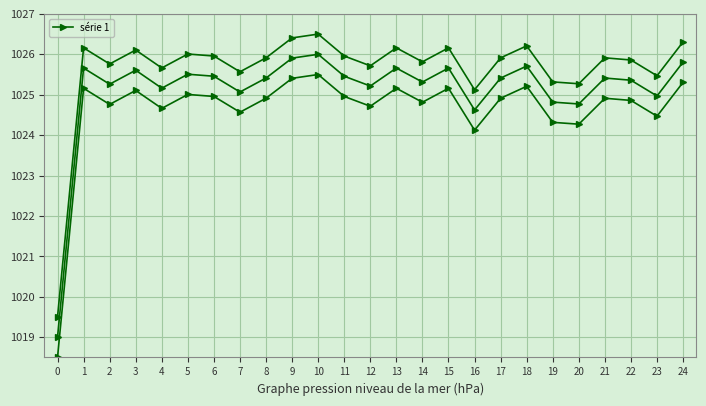

Rank the categories by value from lowest to highest.

0, 16, 20, 19, 23, 7, 4, 12, 2, 14, 22, 8, 17, 21, 6, 11, 5, 3, 1, 13, 15, 18, 24, 9, 10